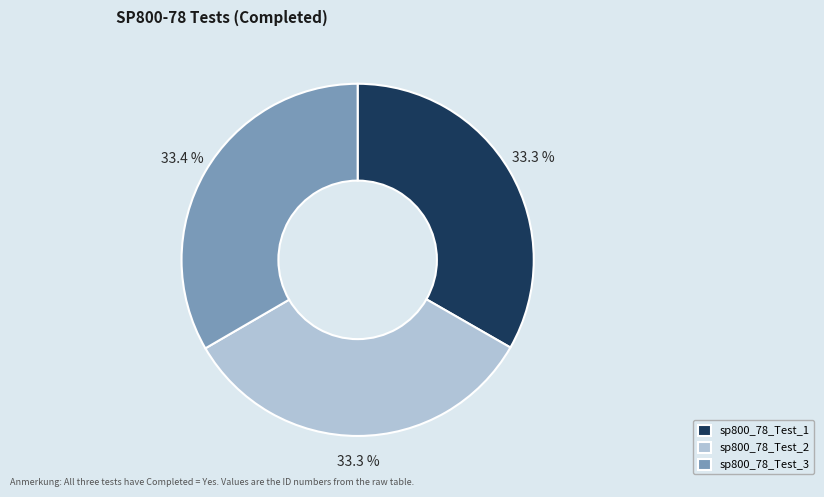

Is sp800_78_Test_3 the majority of the pie?

No